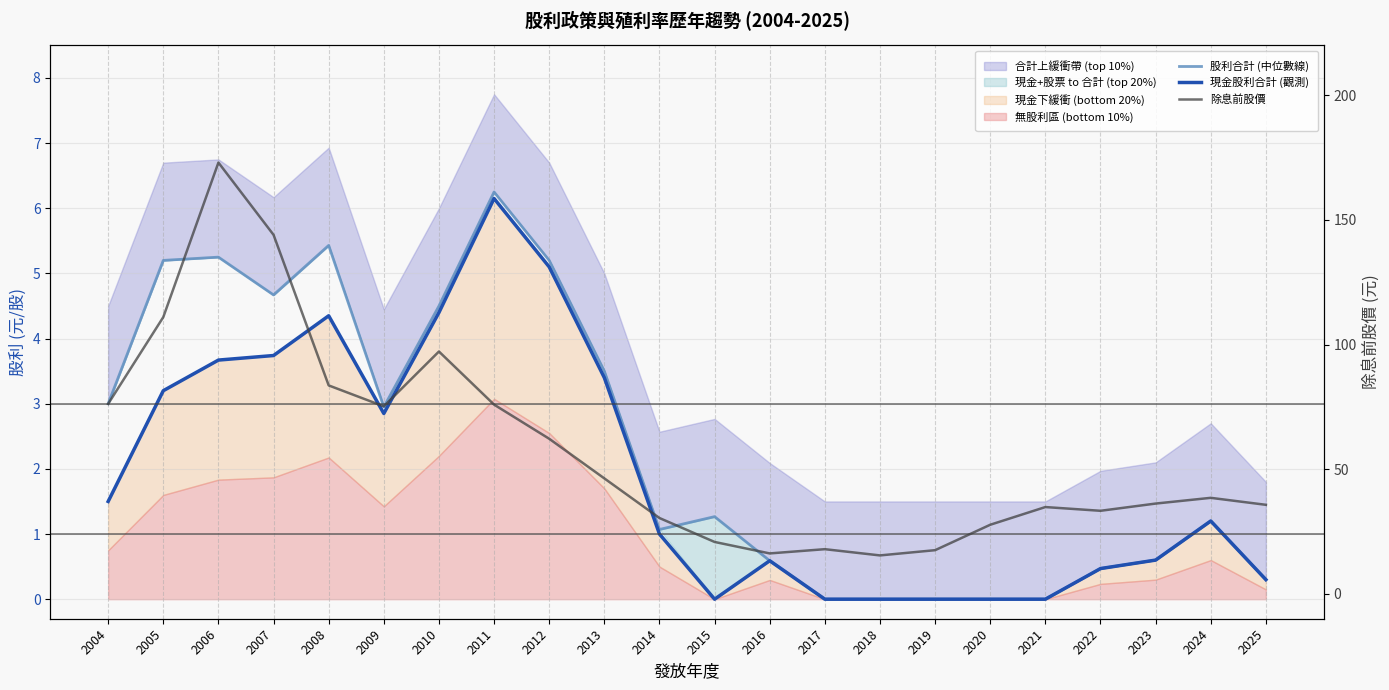

What is the difference between the maximum and minimum values in the 現金股利合計 (觀測) series?

6.2